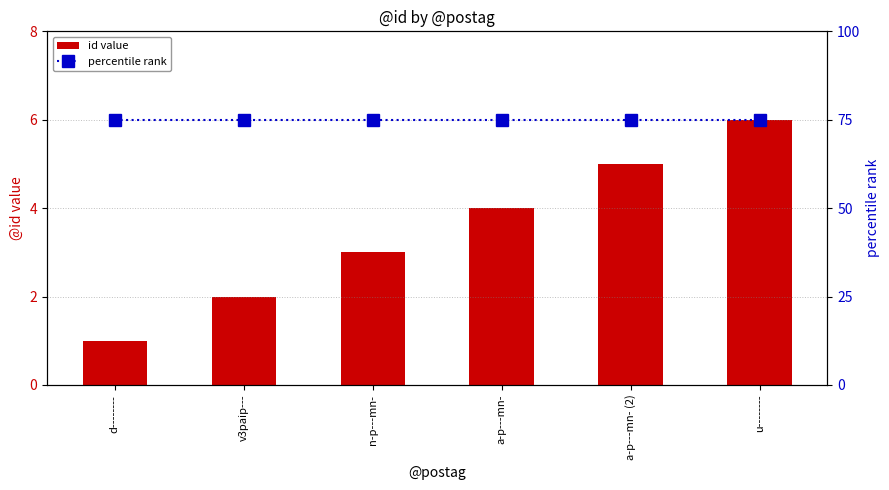

What value does the id value series have at u--------?

6